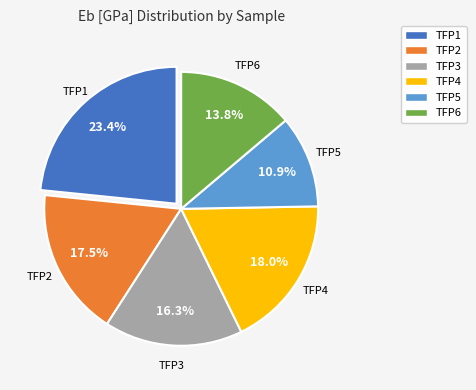

What is the smallest slice in the pie chart?

TFP5